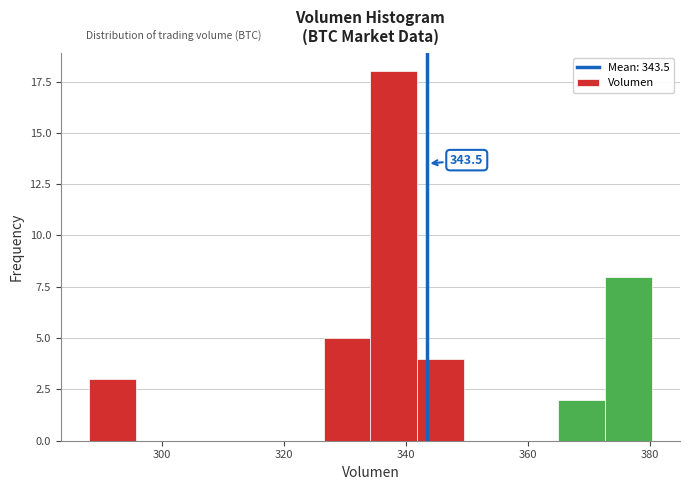

Around what value on the x-axis is the tallest bar? Give the approximate position of its centre, as read against the axis.

338